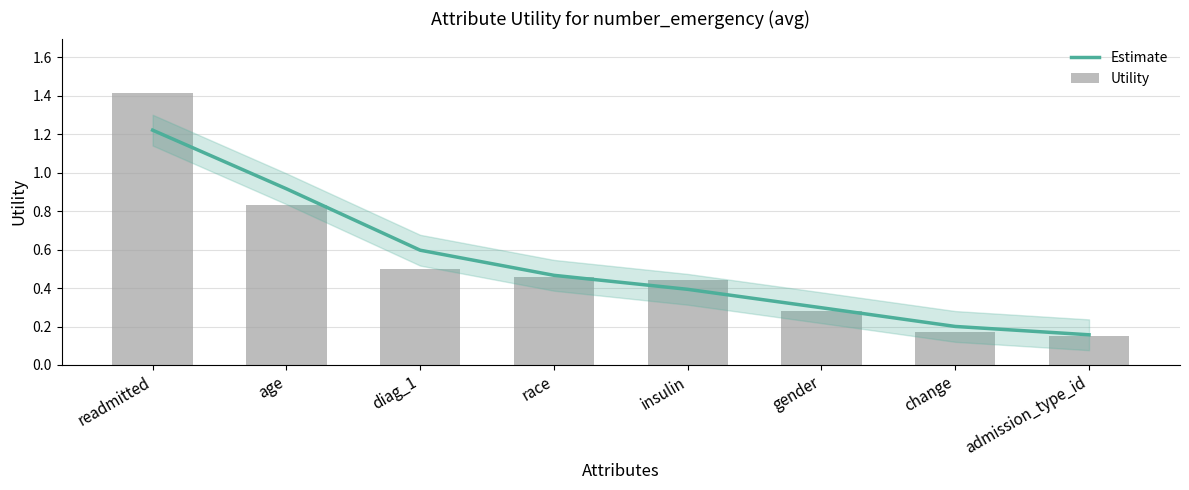

What is the difference between the maximum and minimum values in the Utility series?

1.3